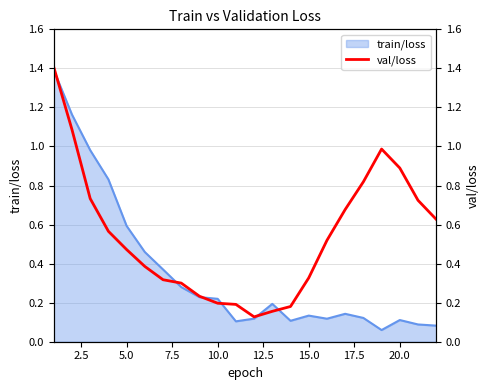

Is it true that train/loss equals 0.2 at 20.0?

False